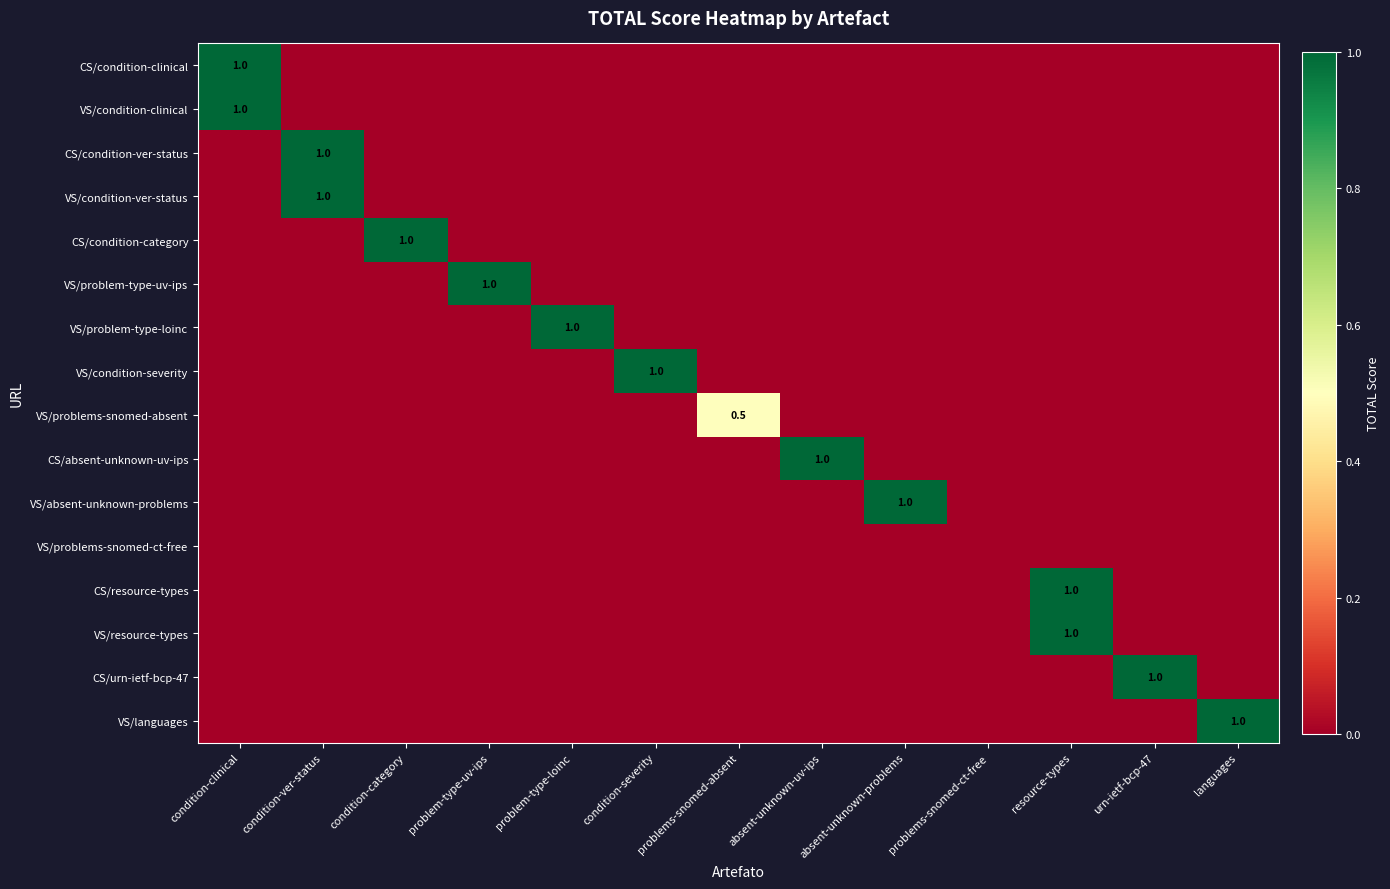

The CS/resource-types series shows 1.0 at resource-types. True or false?

True